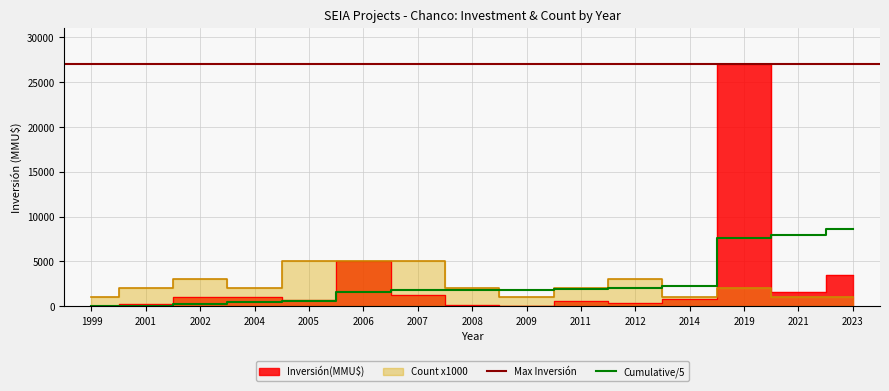

How many values in the Count series exceed 2000?

5